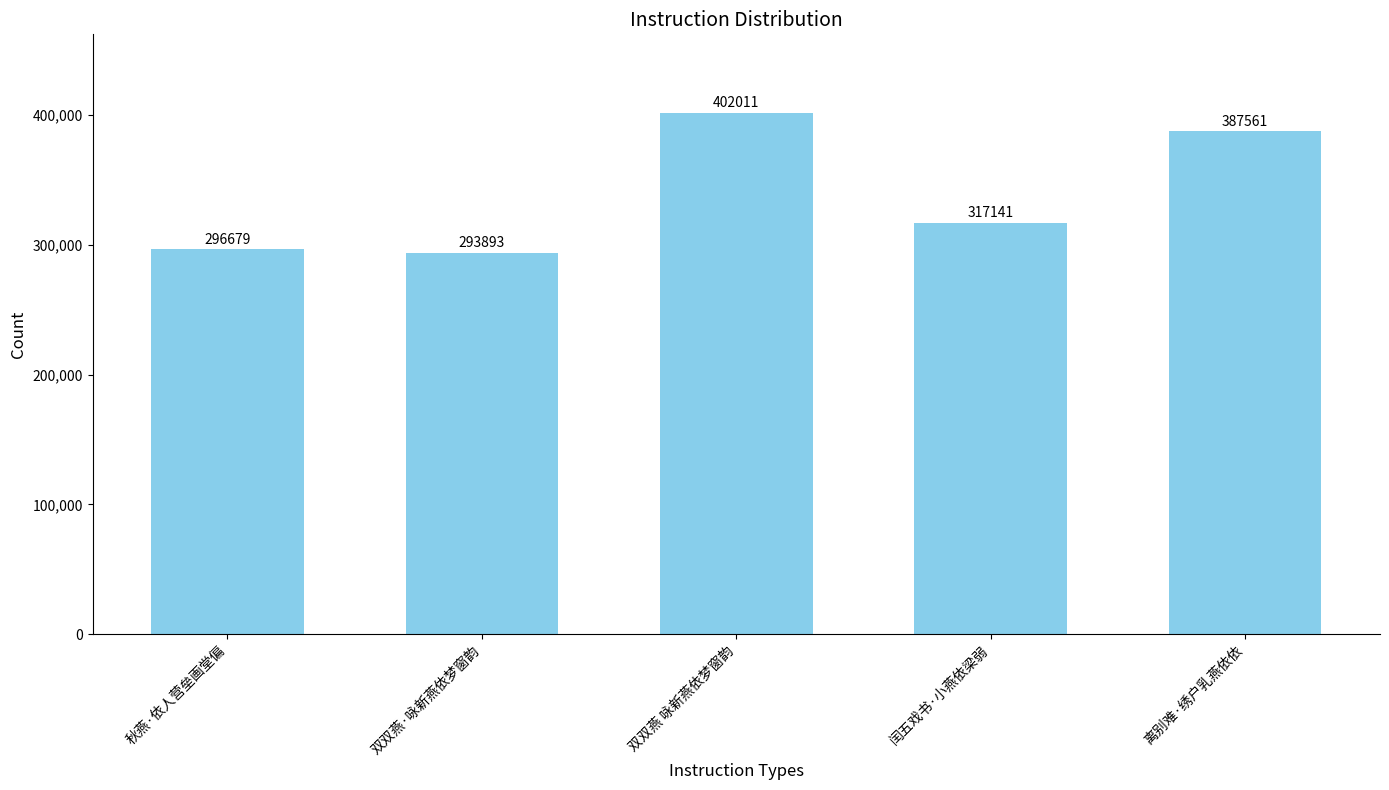

Approximately how many times larger is the value at 离别难·绣户乳燕依依 compared to 双双燕 咏新燕依梦窗韵?

1.0